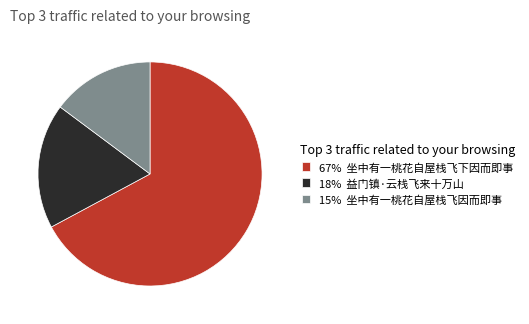

Approximately how many times larger is the value at 67% 坐中有一桃花自屋栈飞下因而即事 compared to 18% 益门镇·云栈飞来十万山?

3.7